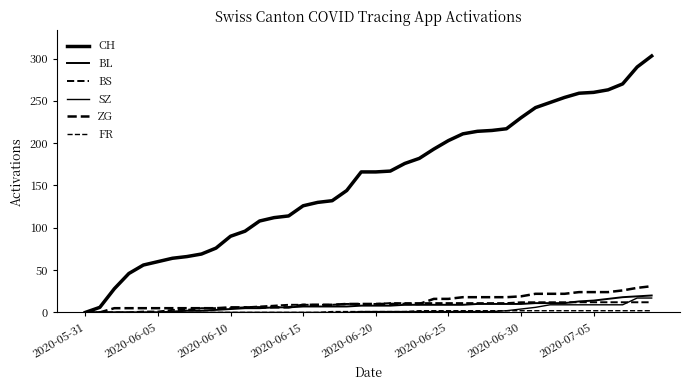

True or false: ZG and BL cross at least once.

False